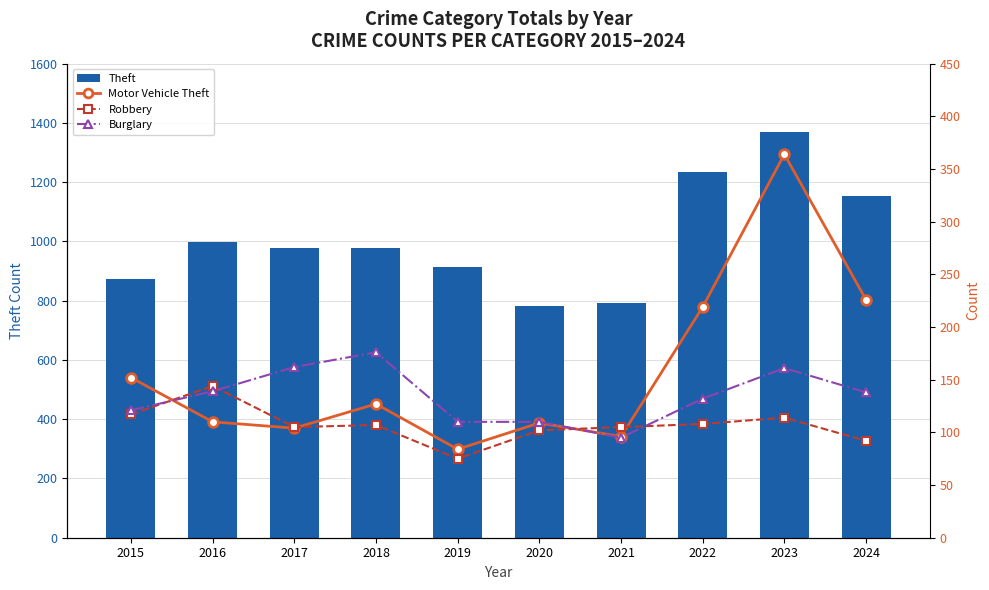

What is the difference between the maximum and second lowest values in the Burglary series?

66